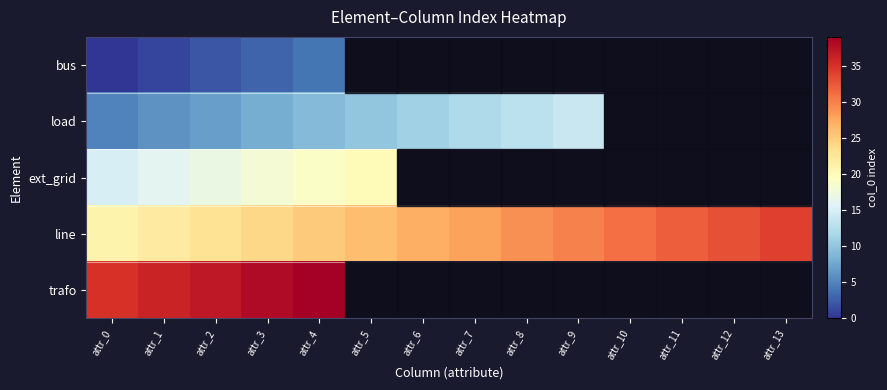

What value does the load series have at attr_2?

7.0